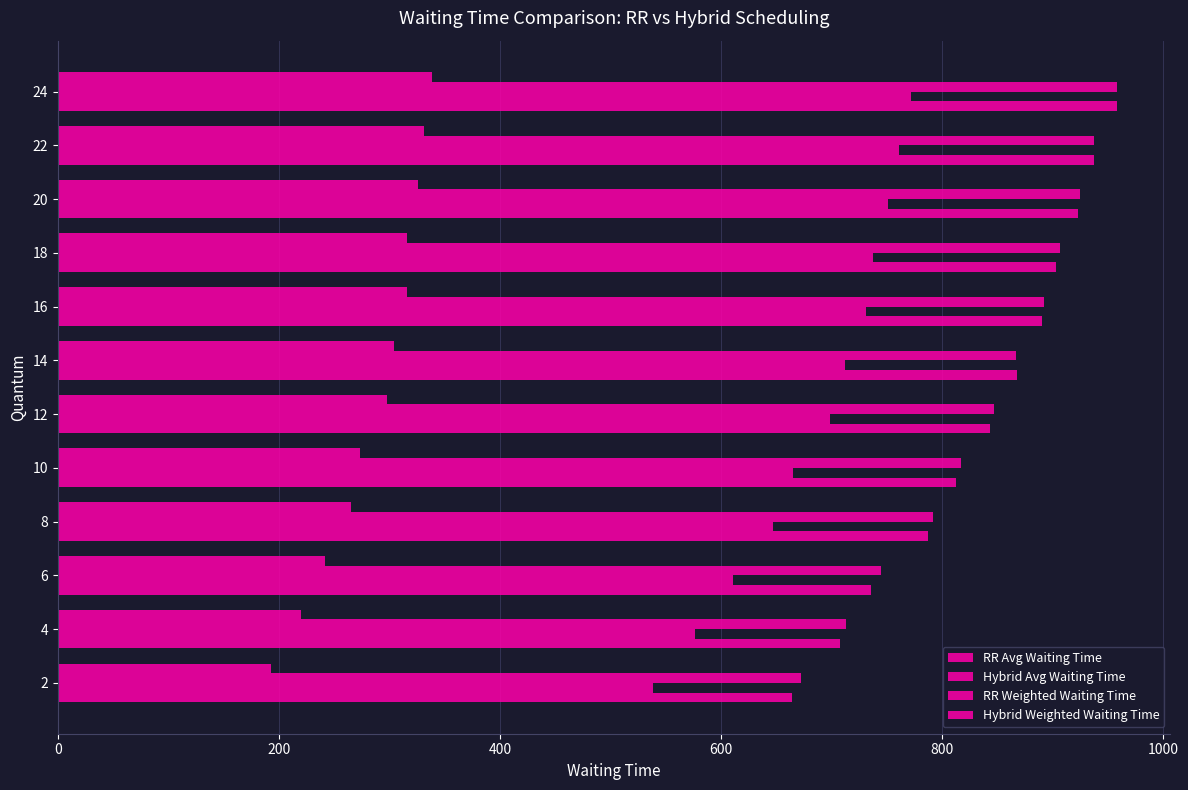

How many data points in Hybrid Avg Waiting Time are above 712?

6